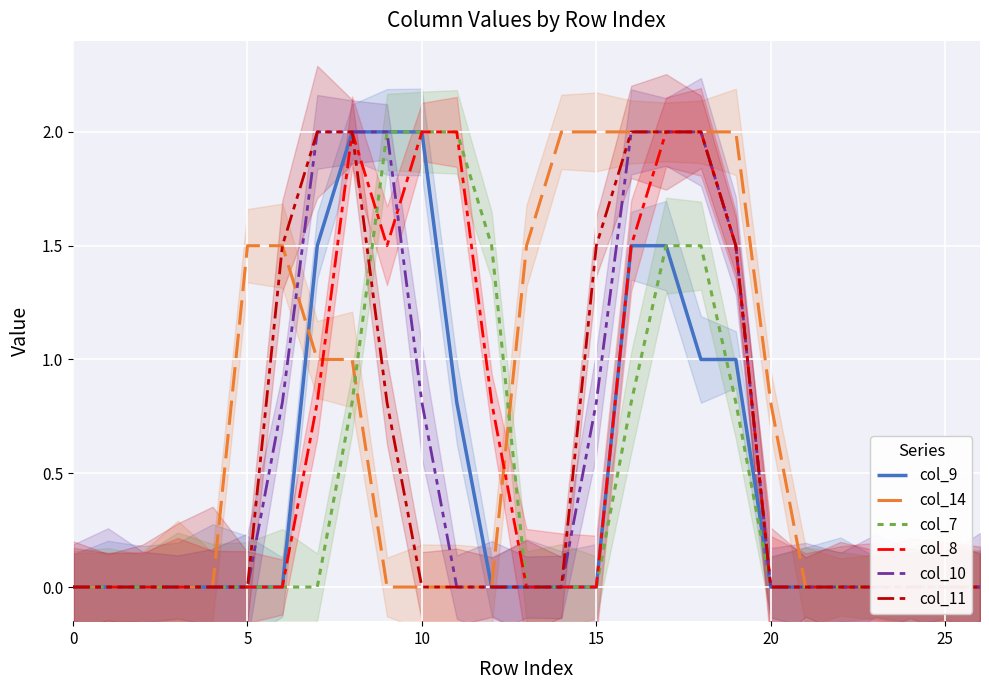

Rank the series by their maximum value, from lowest to highest.

col_9, col_14, col_7, col_8, col_10, col_11